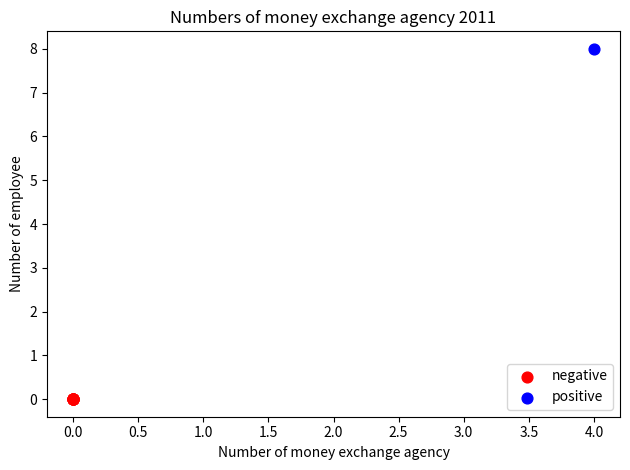

Which series contains the lowest Y value?

negative